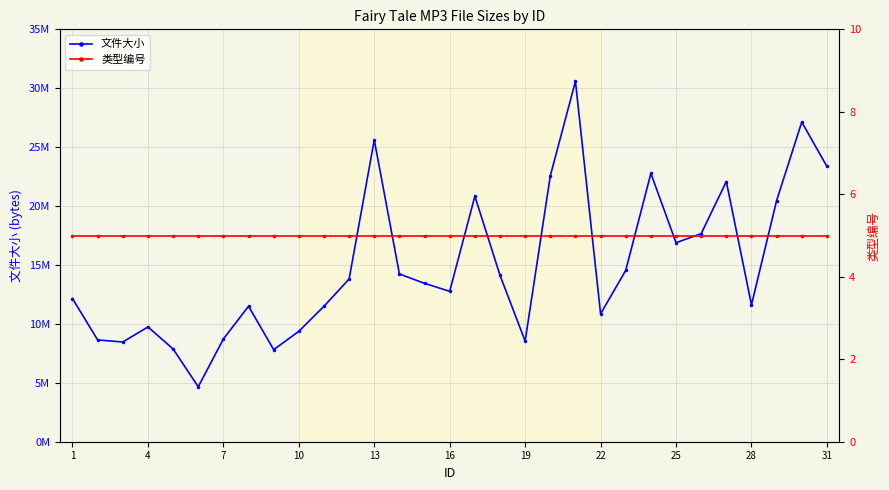

The 类型编号 series shows 1 at 4. True or false?

False